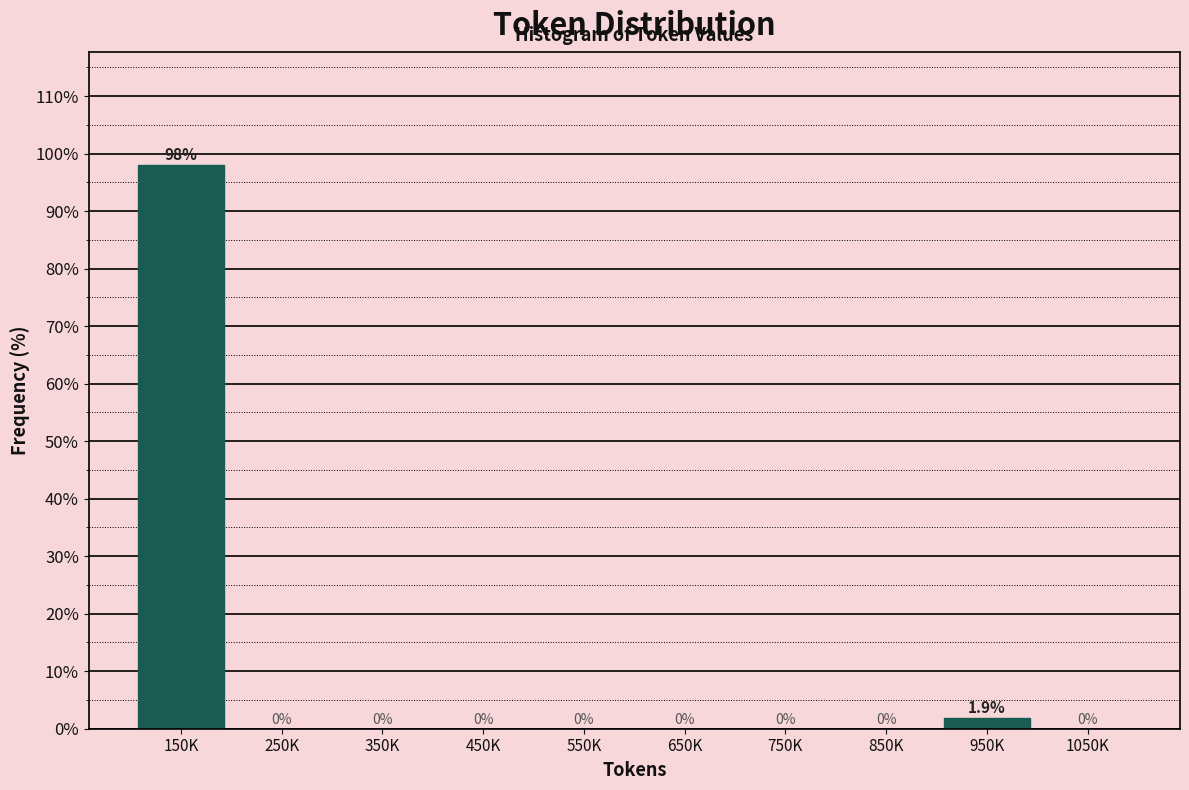

Reading left to right, what are all the values shown in this chart?

150K=98.1	250K=0.0	350K=0.0	450K=0.0	550K=0.0	650K=0.0	750K=0.0	850K=0.0	950K=1.9	1050K=0.0